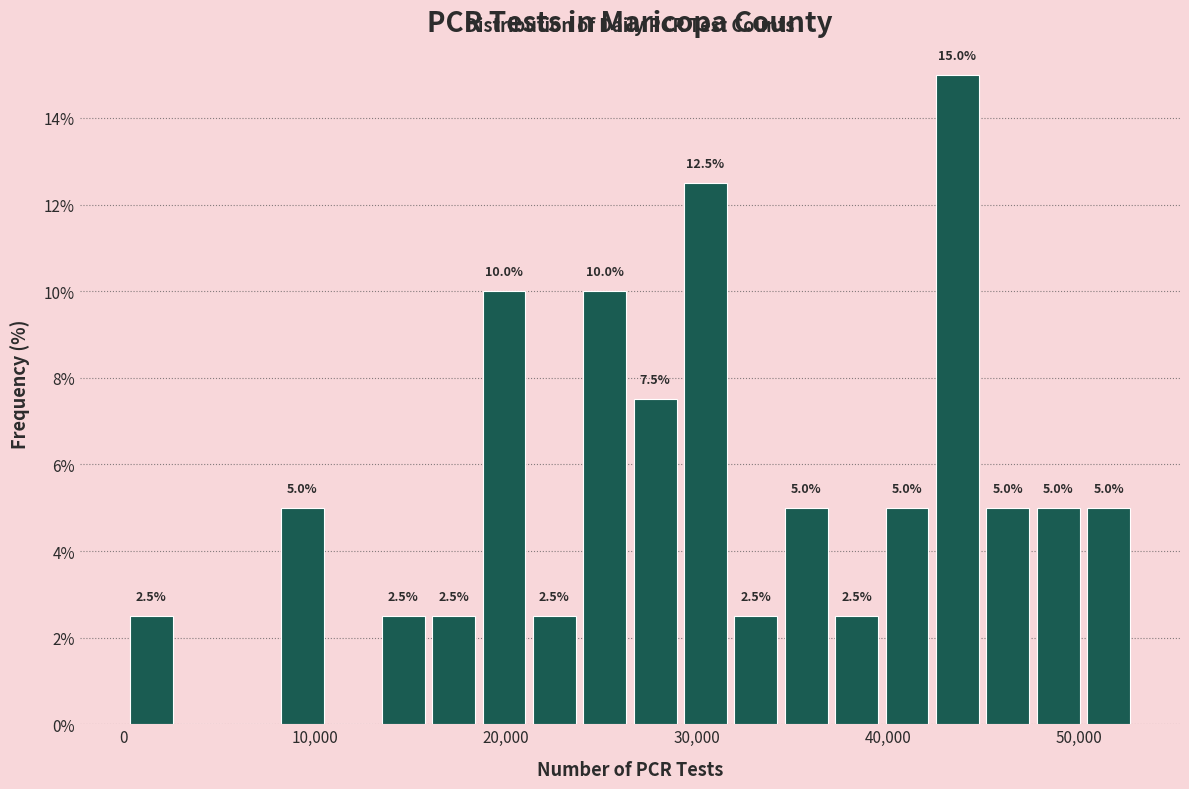

Read against the x-axis, roughly where is the centre of the tallest bar?

44000